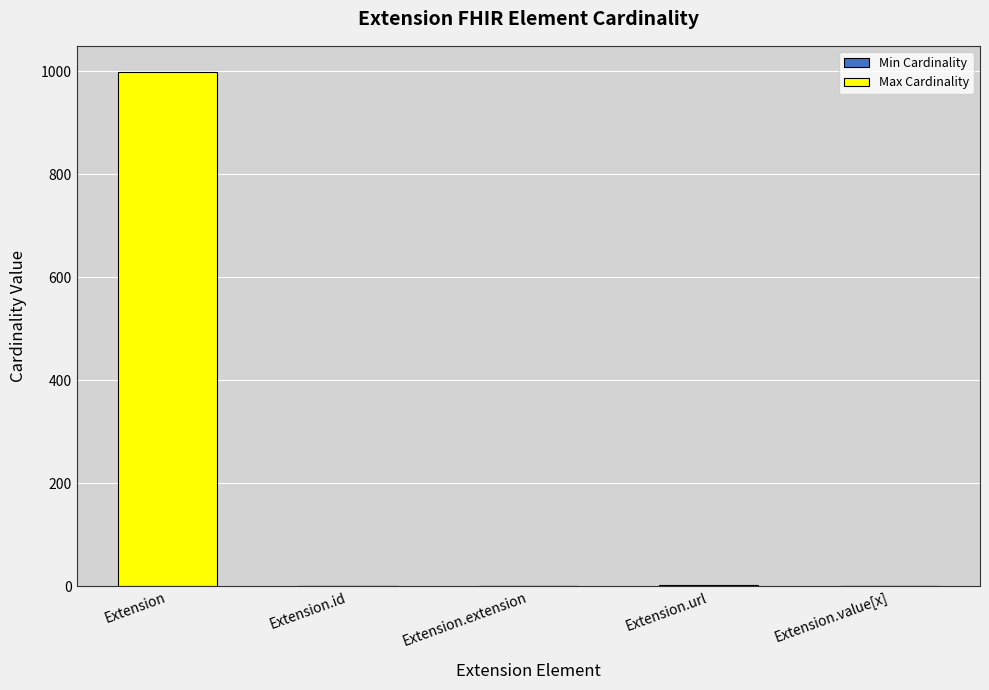

At which category is the sum across all series the highest?

Extension